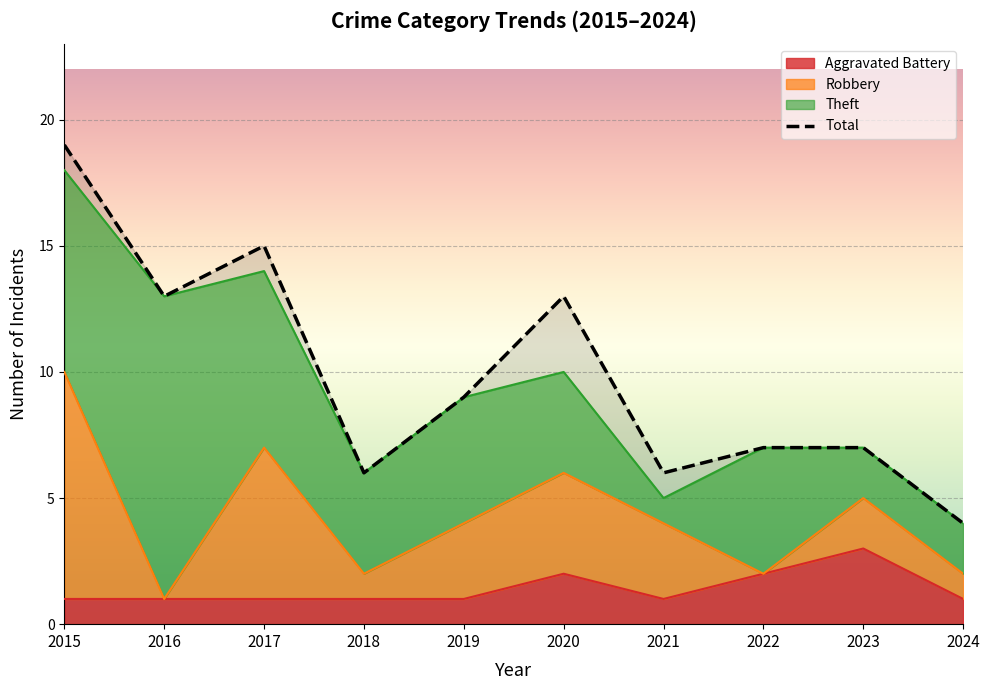

The chart shows a value of 3 at 2018. True or false?

False